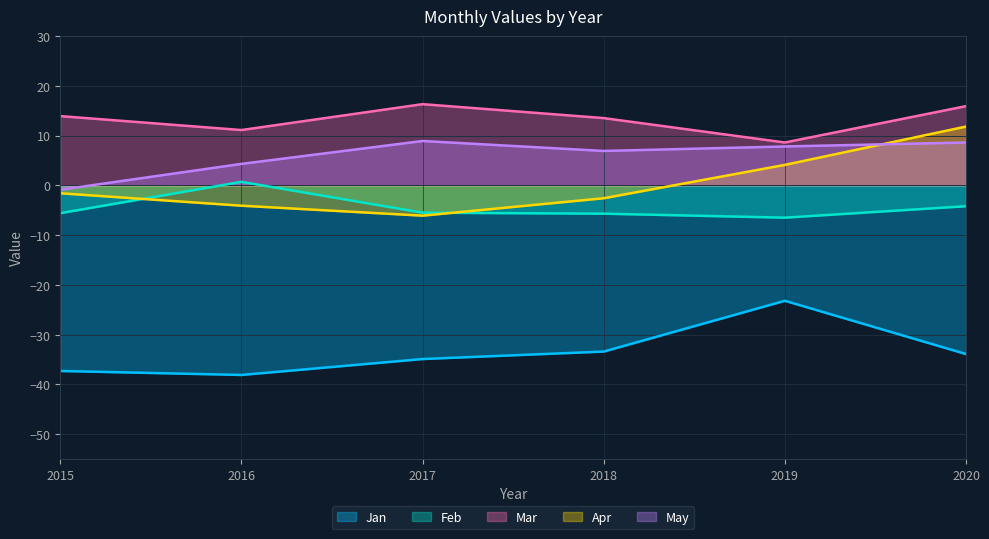

Reading left to right, list all the values displayed in this chart.

Jan: 2015=-37.3	2016=-38.1	2017=-34.9	2018=-33.4	2019=-23.2	2020=-33.9
Feb: 2015=-5.6	2016=0.7	2017=-5.5	2018=-5.7	2019=-6.5	2020=-4.2
Mar: 2015=13.9	2016=11.1	2017=16.3	2018=13.5	2019=8.6	2020=15.9
Apr: 2015=-1.6	2016=-4.1	2017=-6.1	2018=-2.6	2019=4.1	2020=11.8
May: 2015=-0.9	2016=4.3	2017=8.9	2018=6.9	2019=7.8	2020=8.6